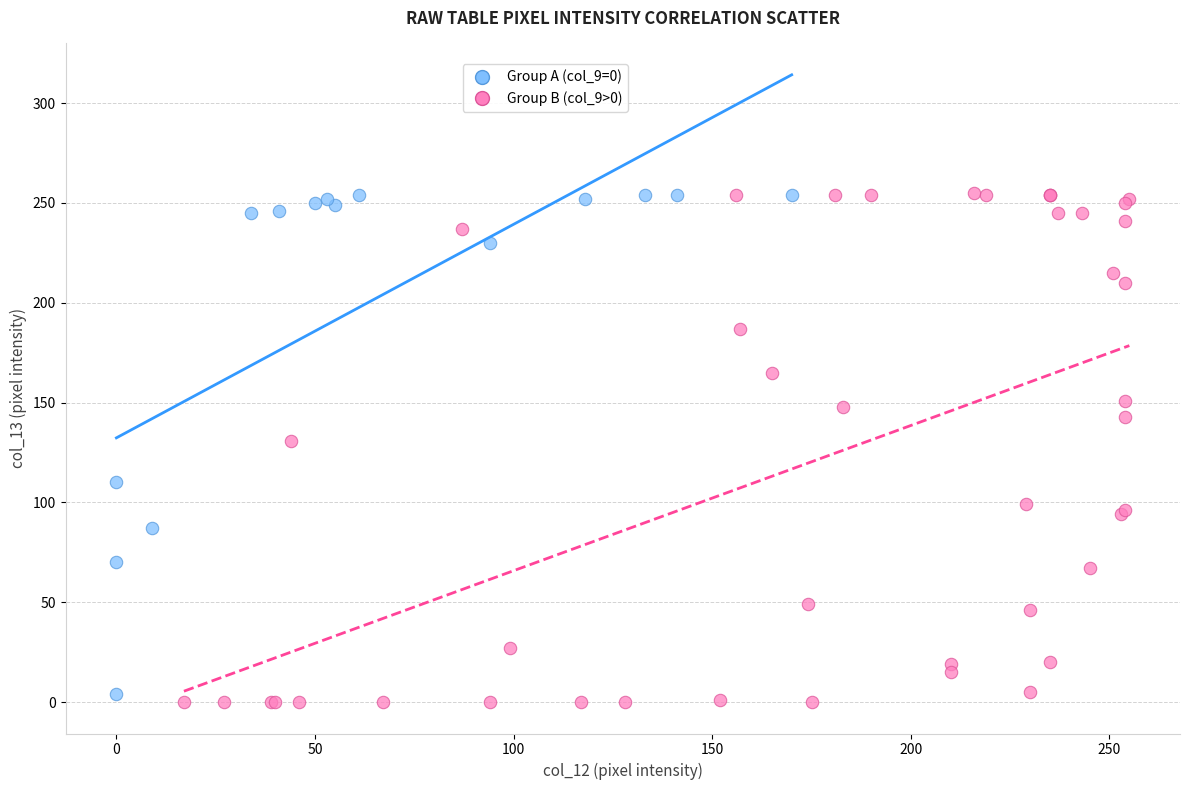

Which series has the widest spread of Y values?

Group B (col_9>0)